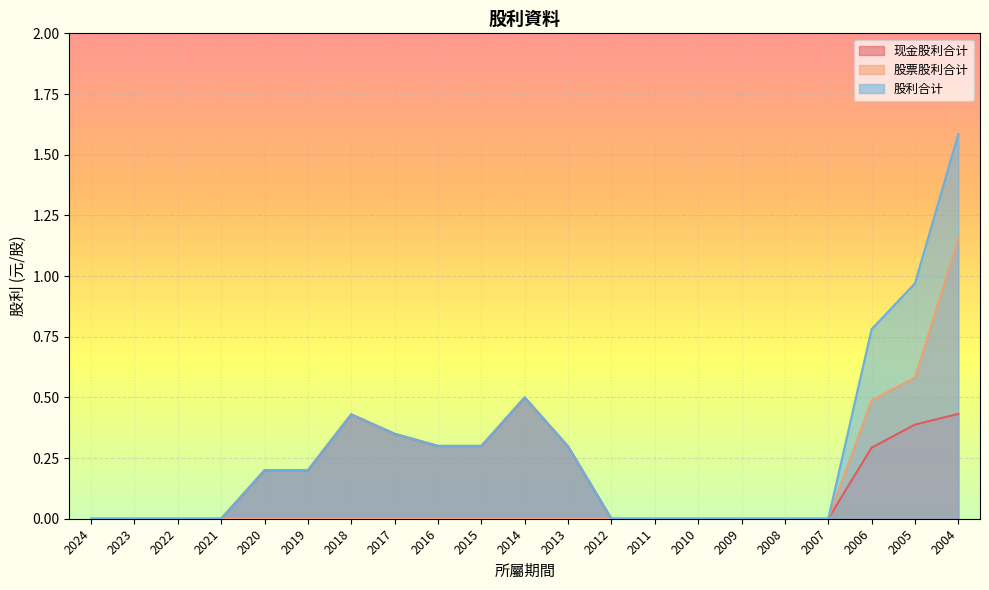

How many distinct data groups are displayed?

3